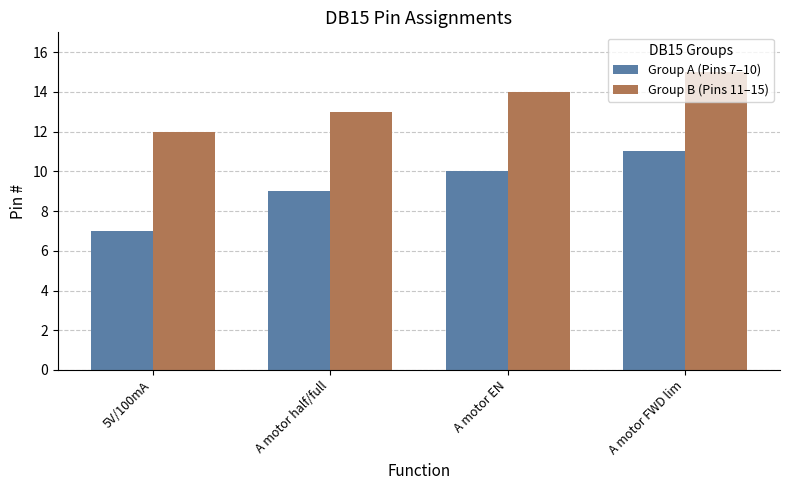

What is the total value across all series at A motor half/full?

22